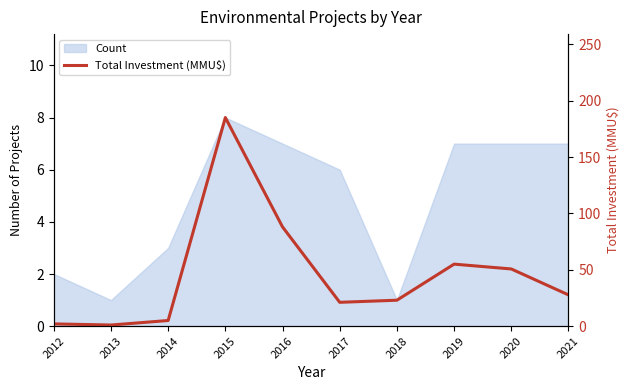

Which label corresponds to the smallest value in the chart?

2013